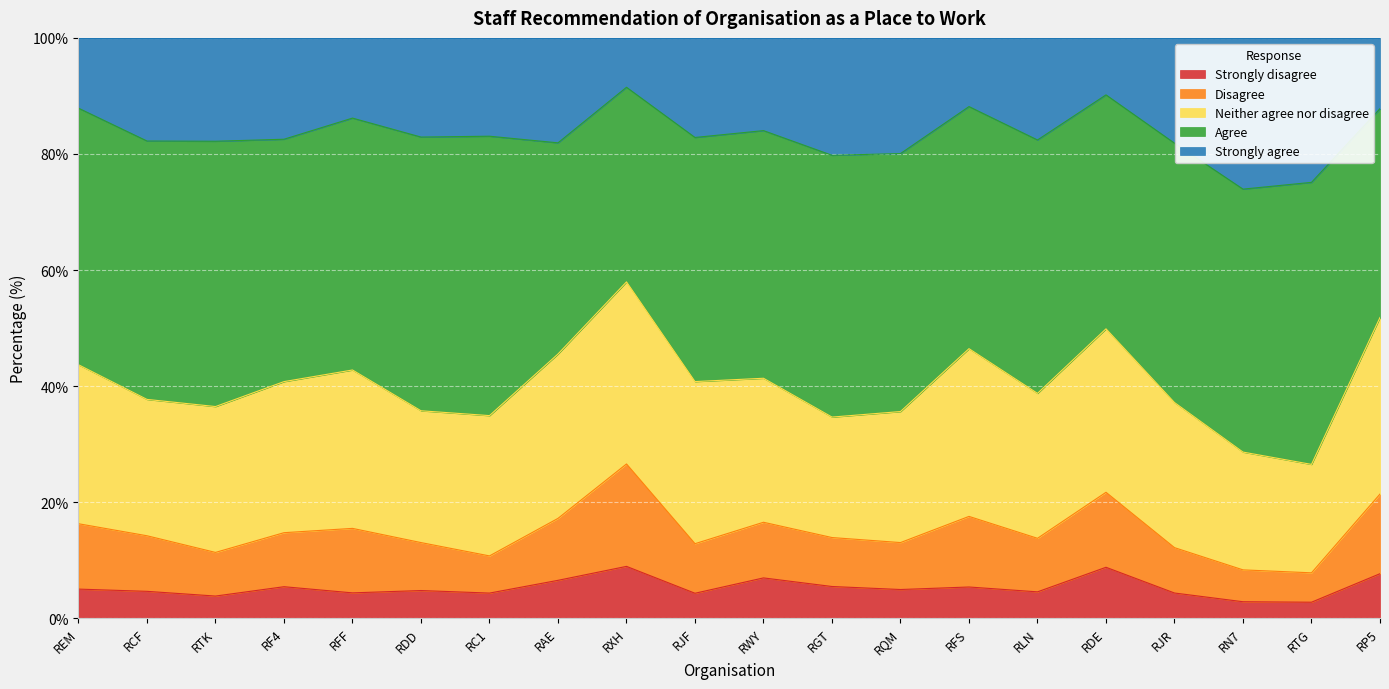

The Strongly disagree series shows 4.6 at RLN. True or false?

True